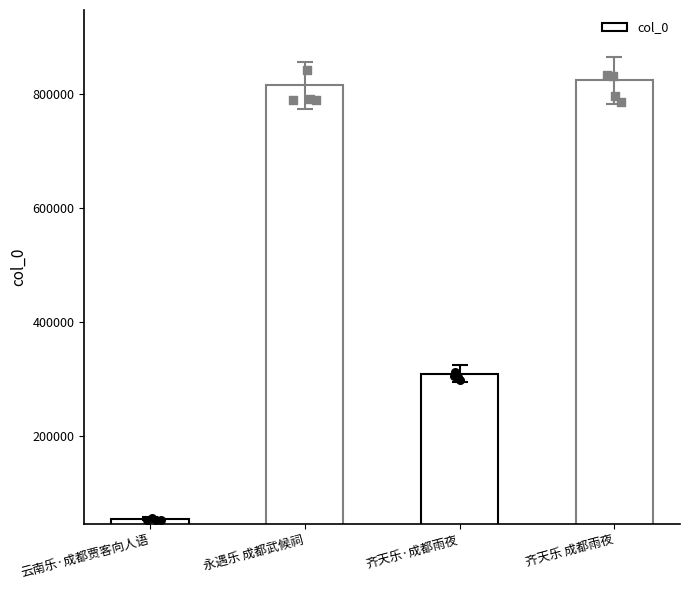

Between 齐天乐 成都雨夜 and 云南乐·成都贾客向人语, which is larger?

齐天乐 成都雨夜